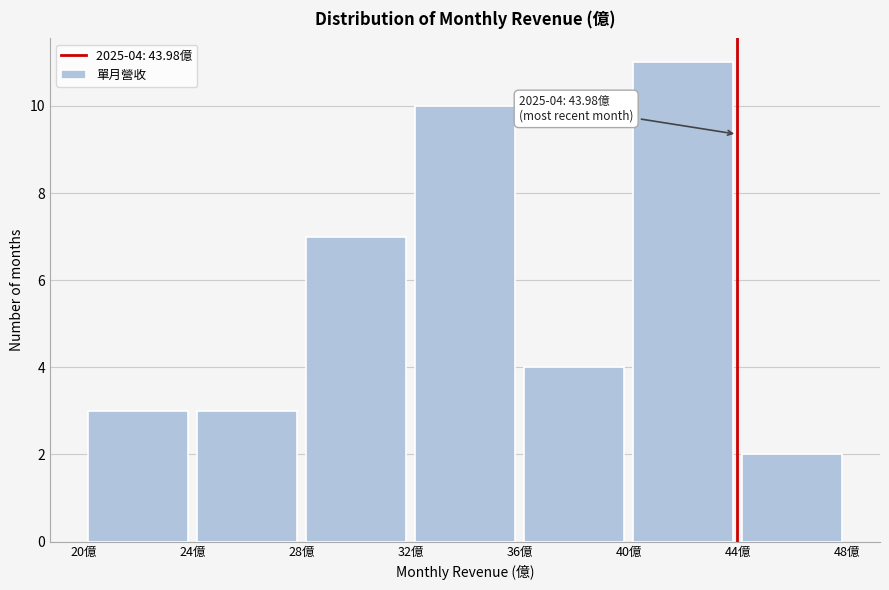

Which range on the x-axis has the tallest bar?

40 to 44